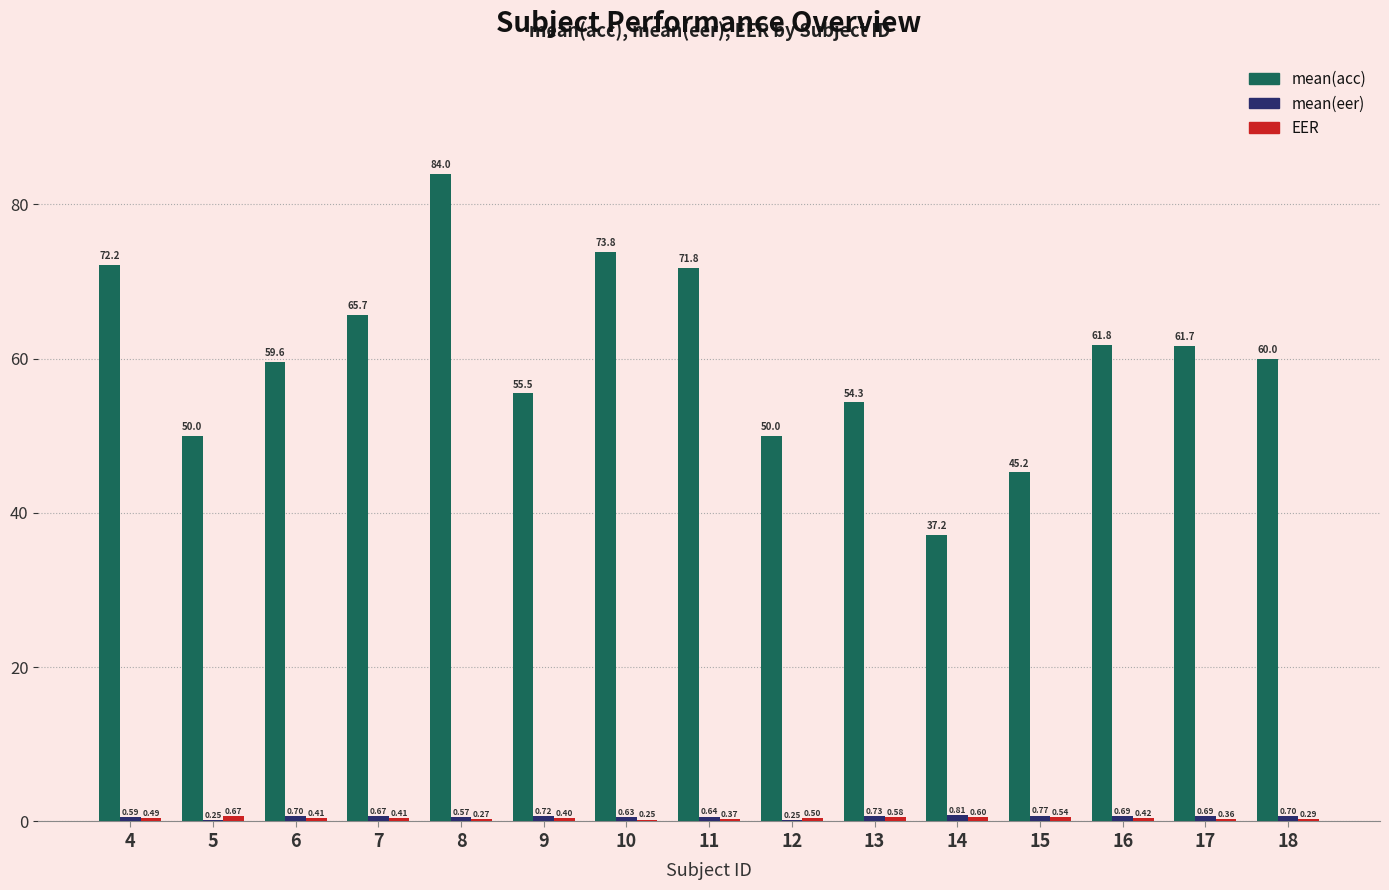

What is the total value across all series at 11?

72.8